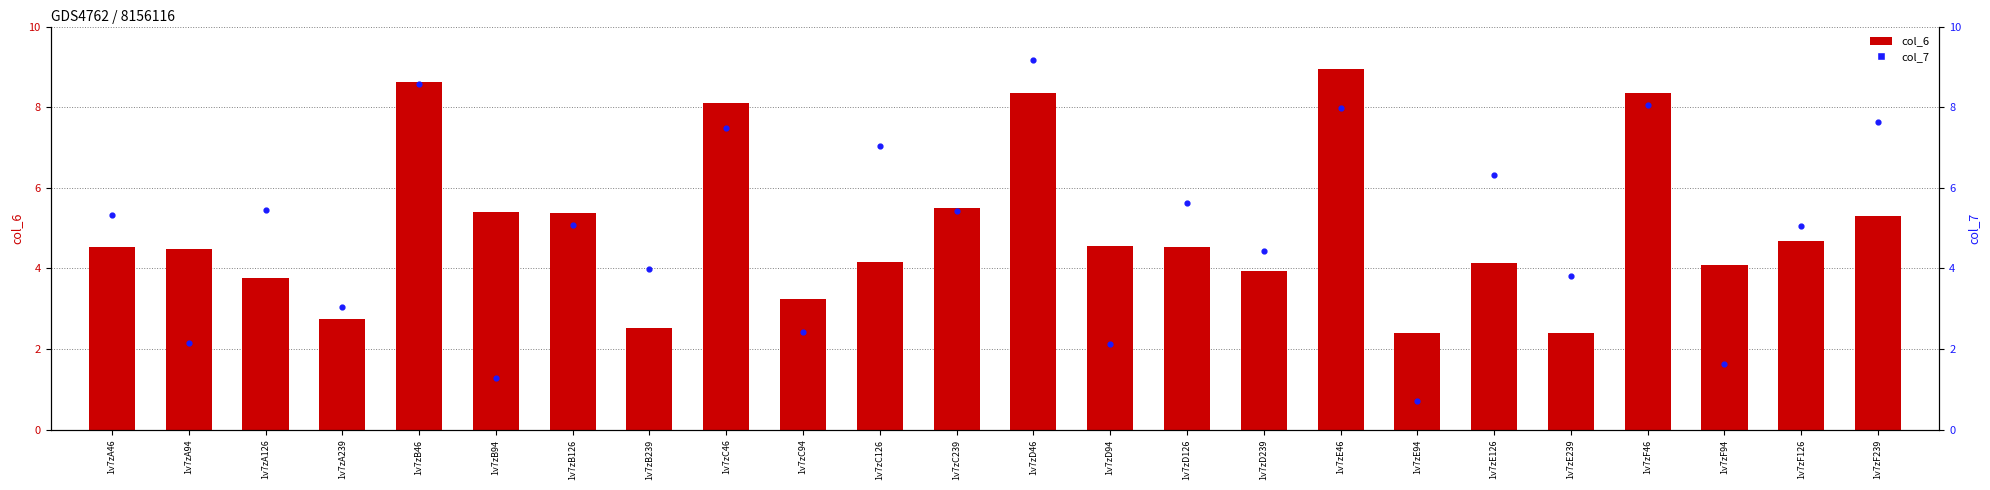

At how many categories does at least one series exceed 5?

15